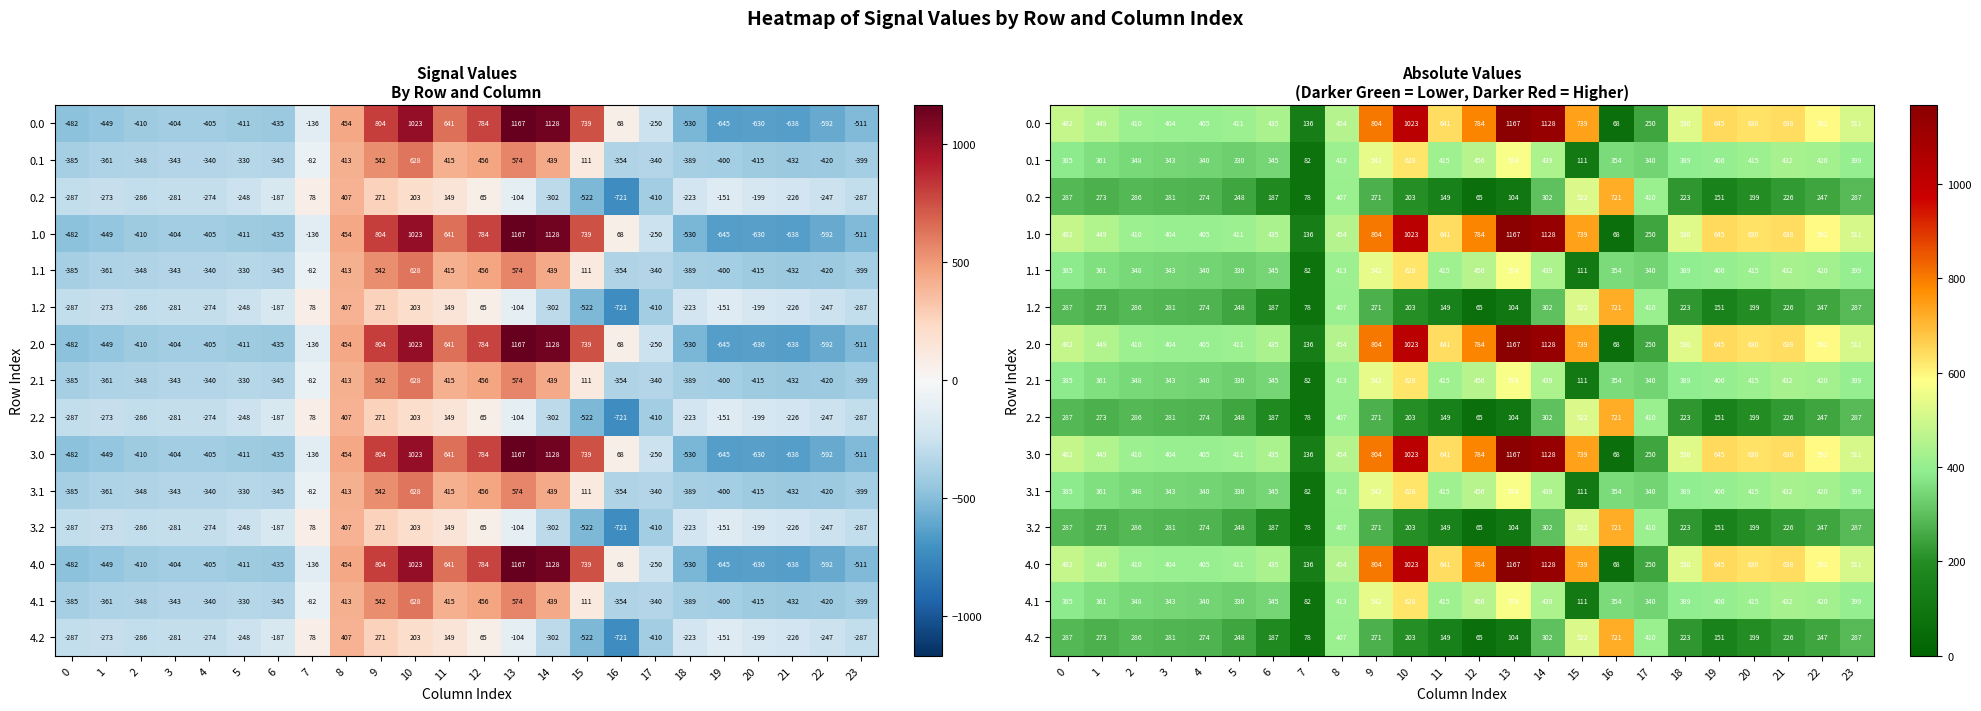

What is the spread (max minus min) of values at 4?

130.5